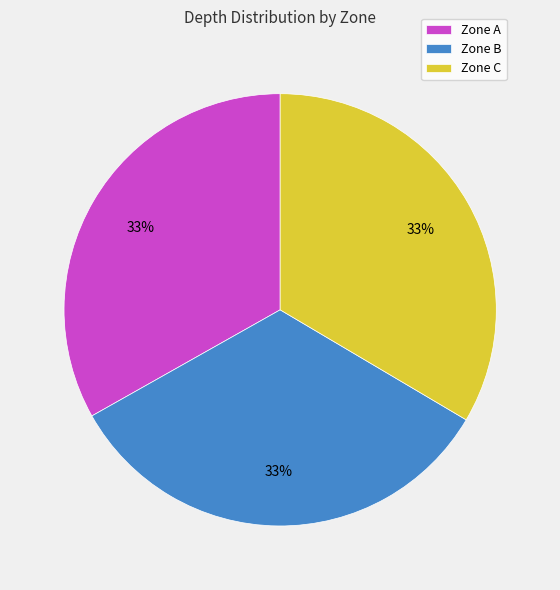

How many segments does this pie chart have?

3